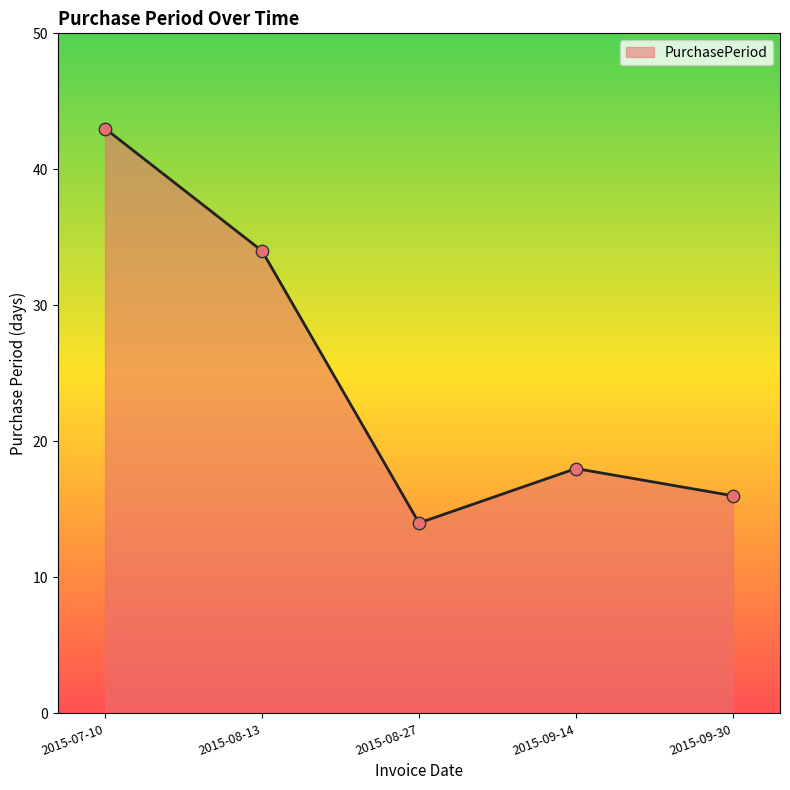

What is the ratio of the value at 2015-07-10 to the value at 2015-08-27?

3.1